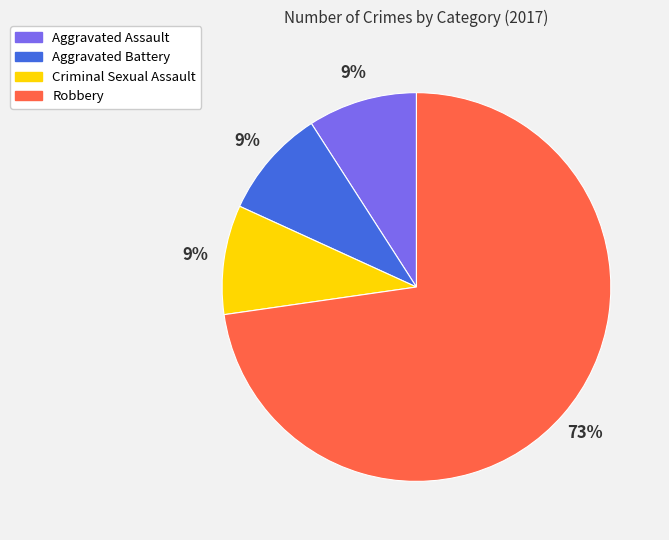

Is it true that Criminal Sexual Assault is 3% of the pie?

False